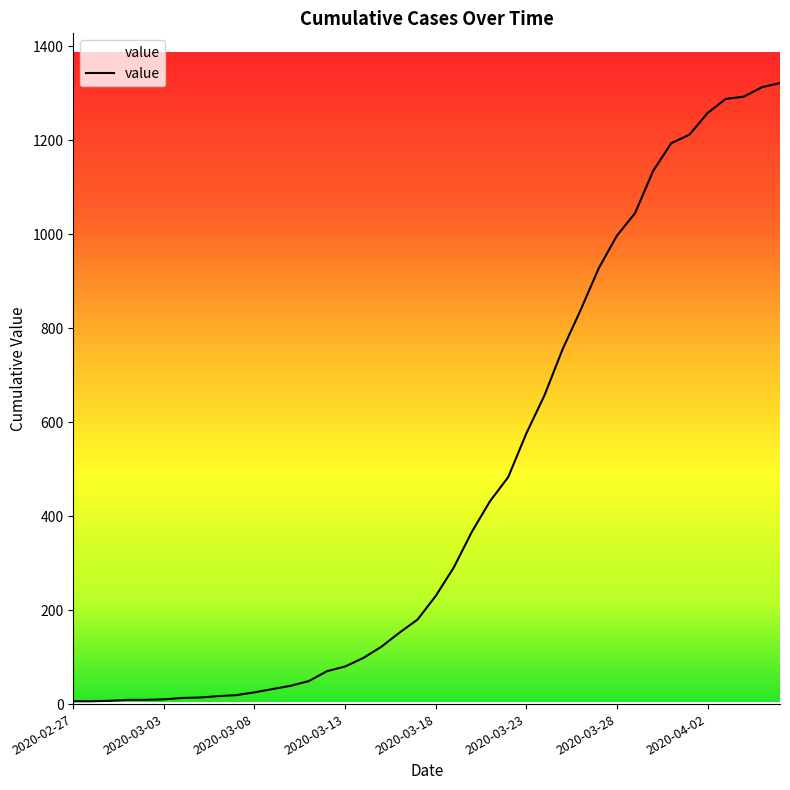

What is the greatest value displayed?

1322